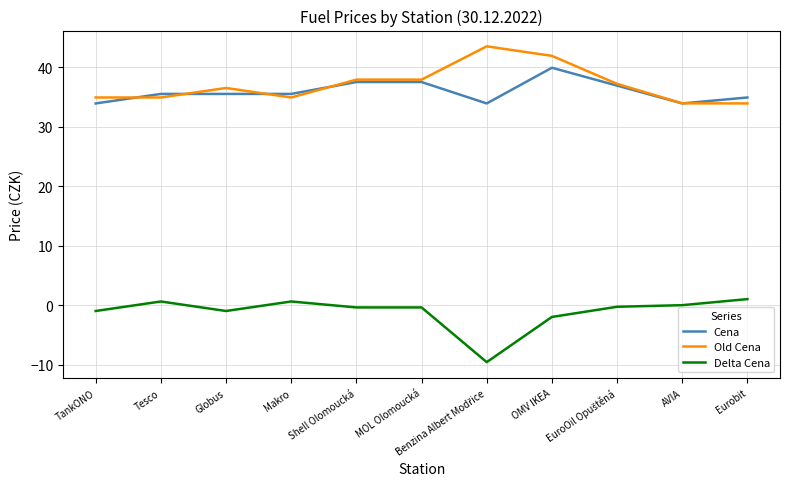

What is the average value of the Cena series?

35.9